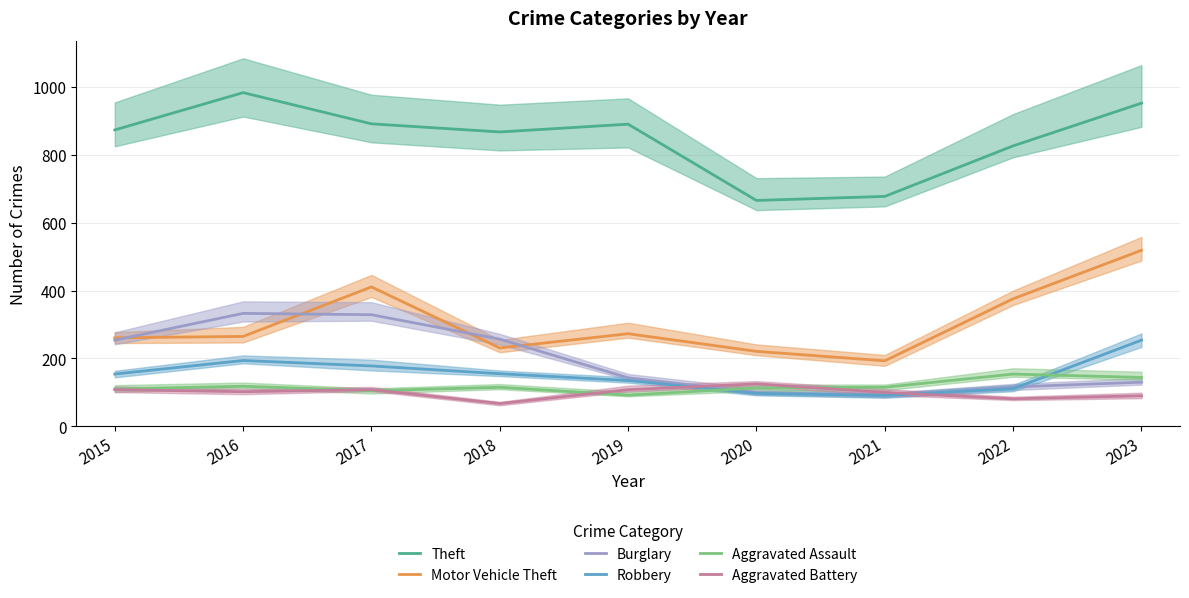

Reading left to right, transcribe all the data shown in this chart.

Theft: 874	984	892	868	891	666	678	827	953
Motor Vehicle Theft: 261	265	411	231	273	221	193	376	519
Burglary: 254	333	329	257	143	100	90	116	130
Robbery: 154	194	178	155	135	97	91	111	254
Aggravated Assault: 110	118	105	115	92	113	115	154	144
Aggravated Battery: 108	102	108	67	108	125	100	81	90